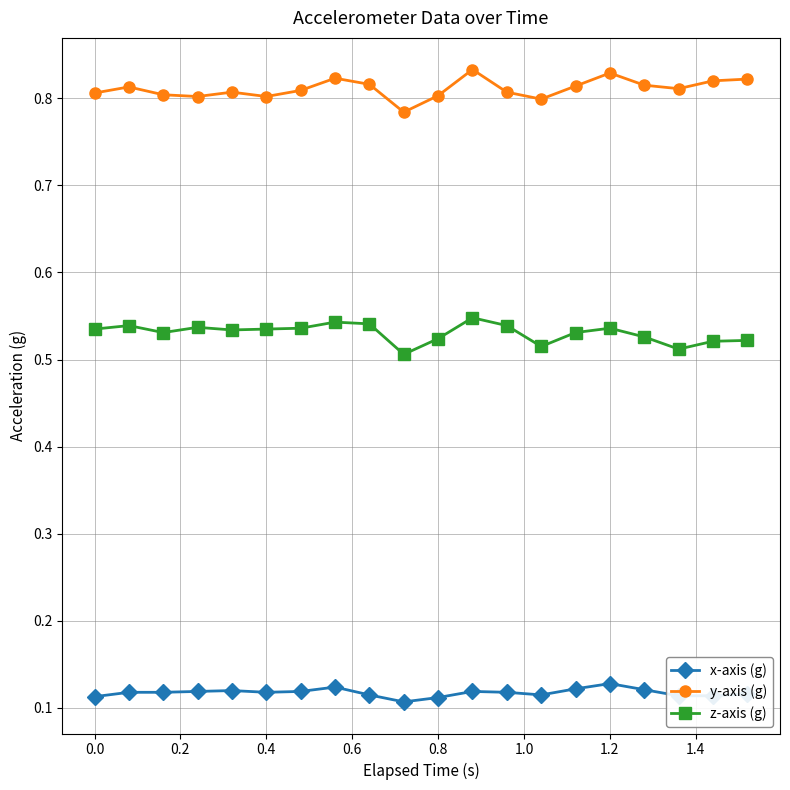

True or false: x-axis (g) and z-axis (g) cross at least once.

False